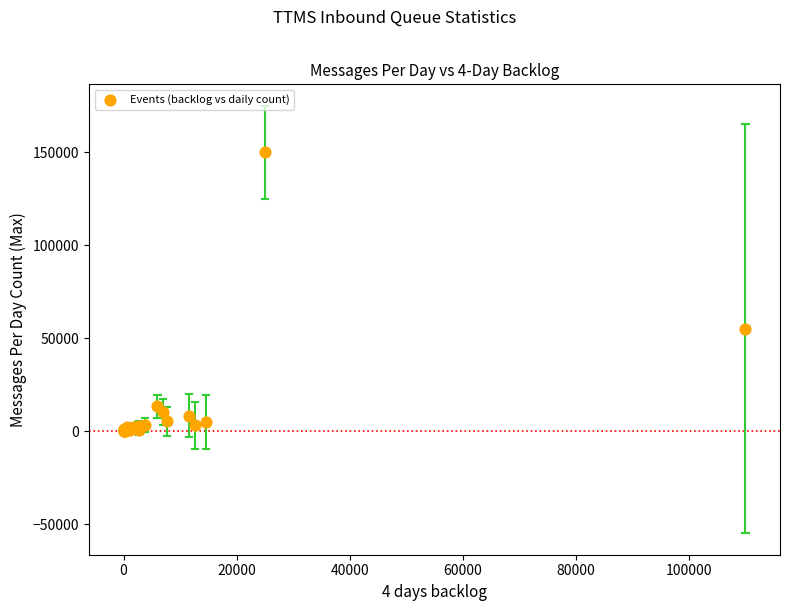

What Y value in the scatter plot is closest to 75009?

55000